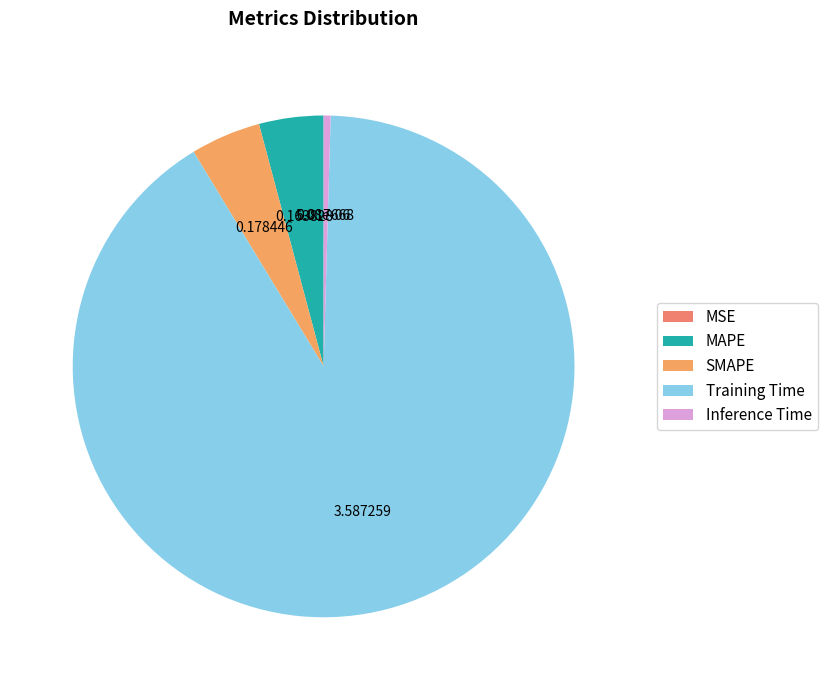

How many slices are in this pie chart?

5